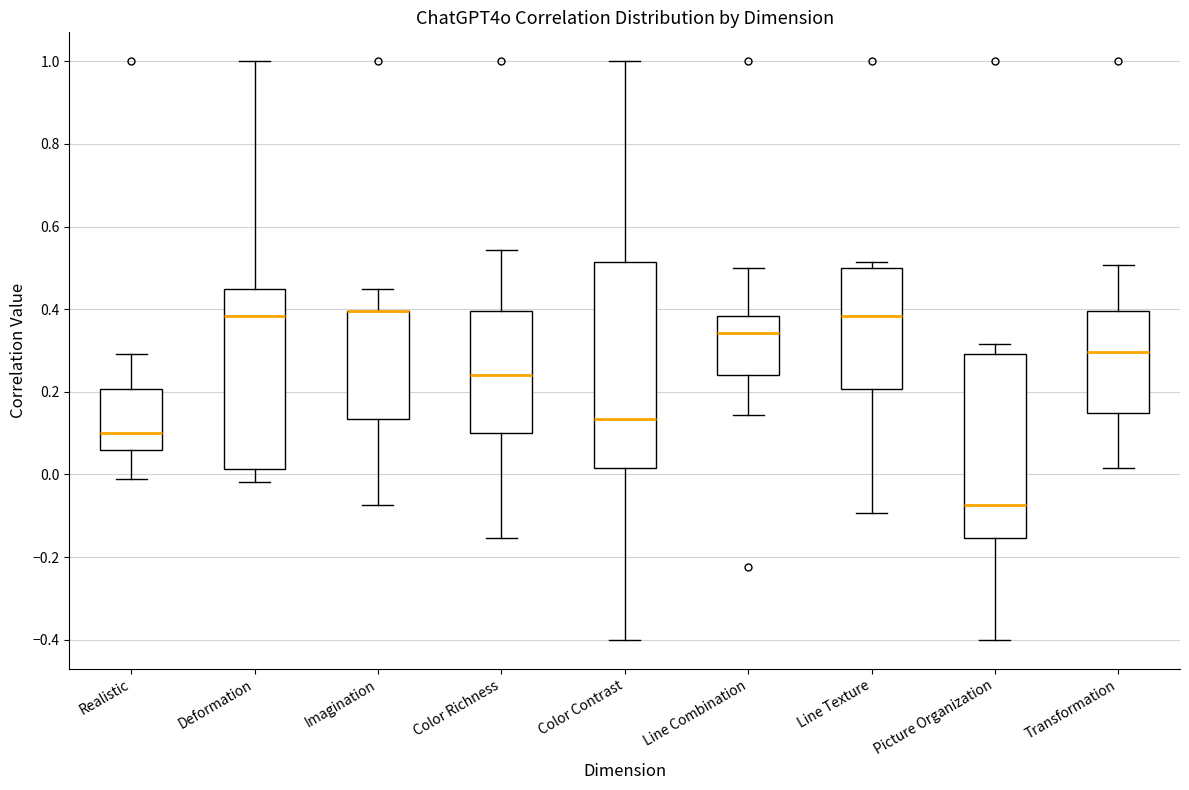

Where does the median line of the box for Picture Organization sit on the y-axis? The values are not printed on the chart, so give them approximately, as read against the axis.

-0.08